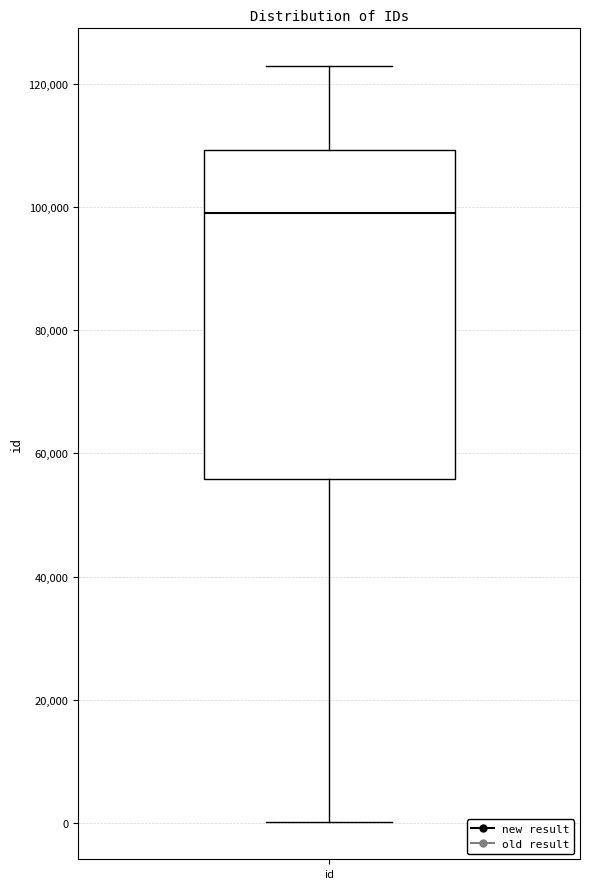

Where is the upper edge of the box for id on the y-axis? The values are not printed on the chart, so give them approximately, as read against the axis.

110000